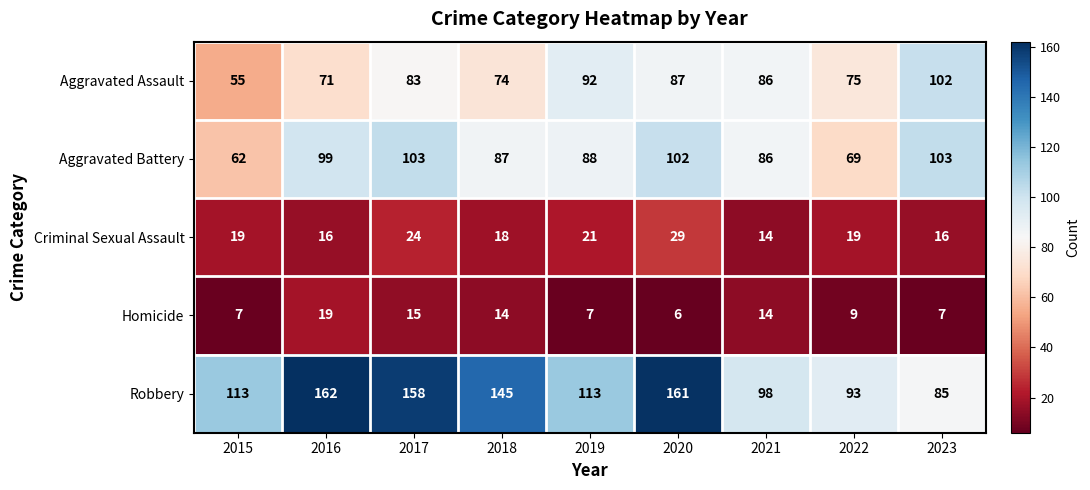

What is the greatest value displayed?

162